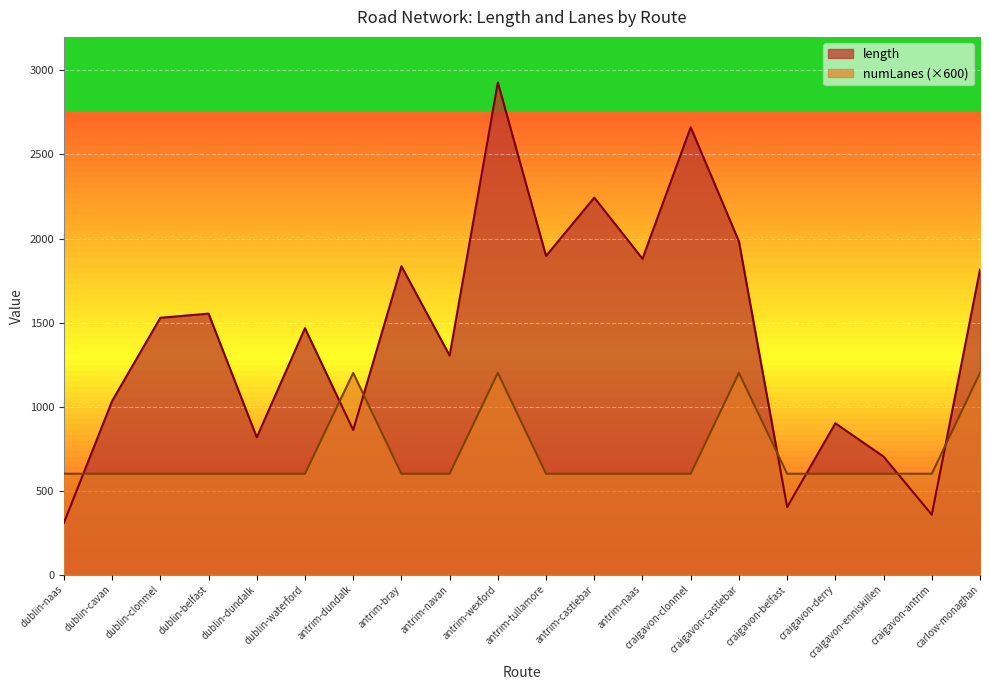

Rank the series at antrim-naas from lowest to highest value.

numLanes (×600), length